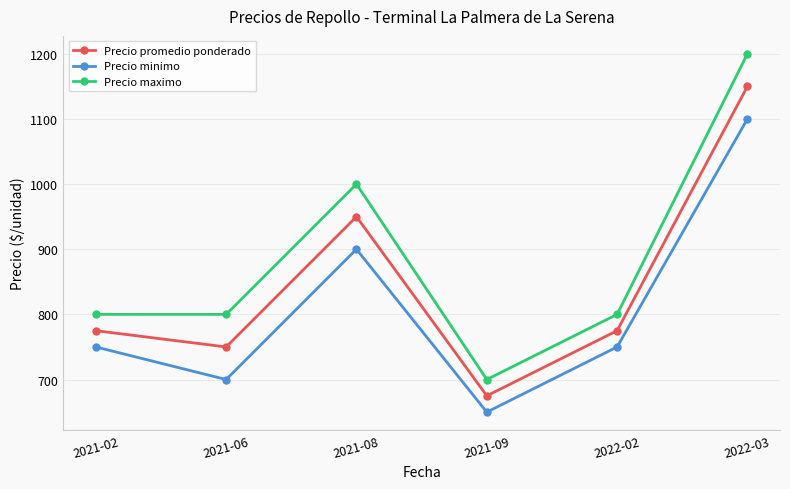

The Precio minimo series shows 1100 at 2022-03. True or false?

True